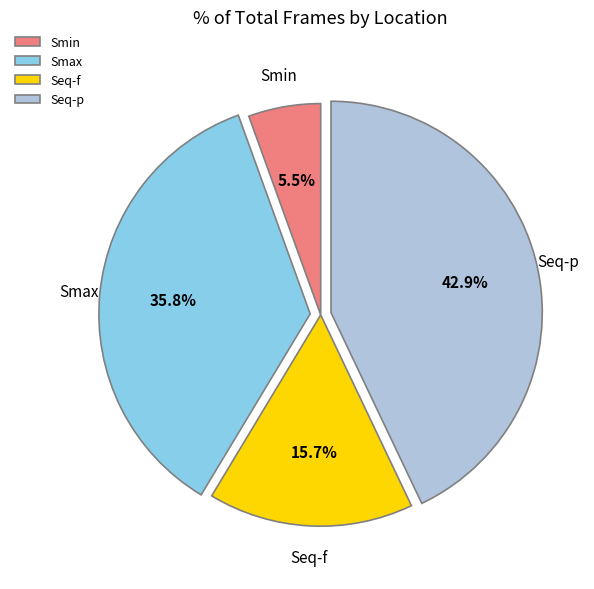

How many segments does this pie chart have?

4